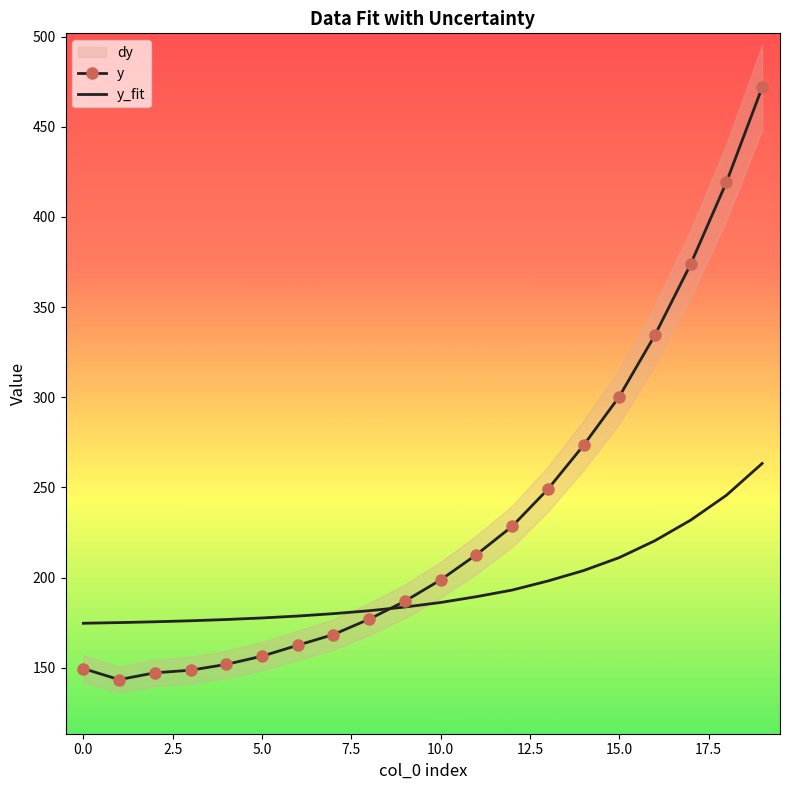

True or false: y_fit has a value of 301.0 at 0.0.

False